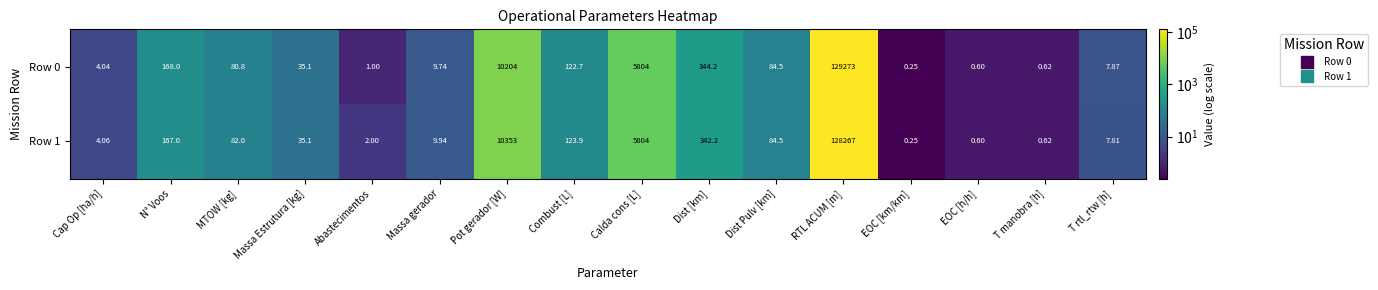

At which label is Row 0 closest to 64636?

Pot gerador [W]